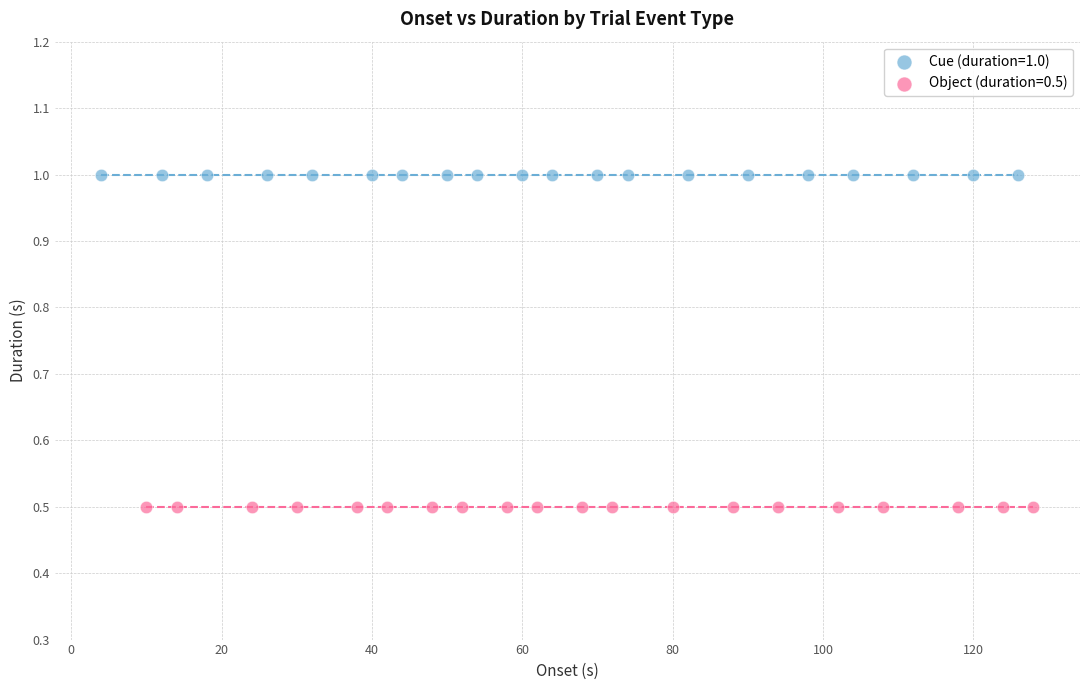

Which series reaches the maximum Y coordinate?

Cue (duration=1.0)